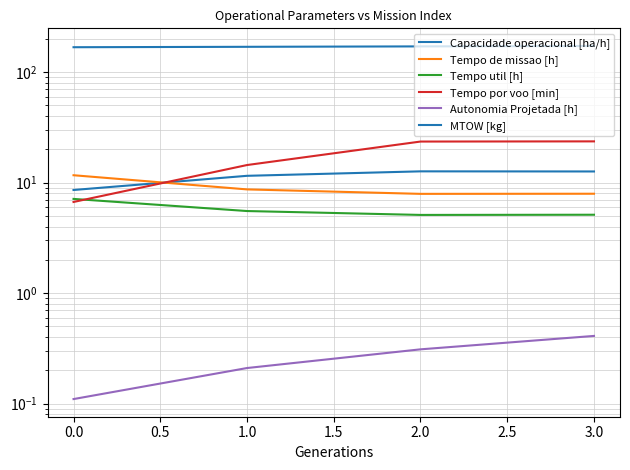

True or false: Tempo util [h] and Autonomia Projetada [h] intersect in this chart.

False